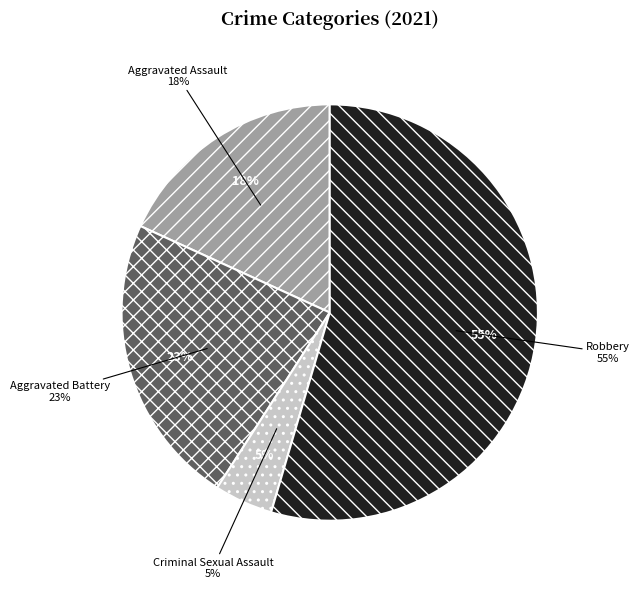

Which category has the smallest portion of the pie?

Criminal Sexual Assault